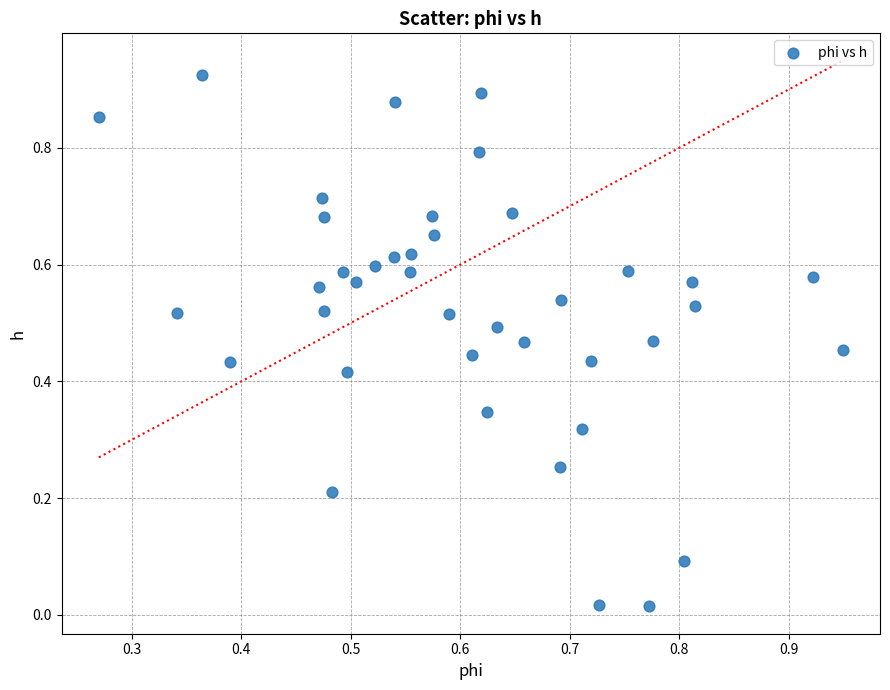

How many data points are displayed?

40